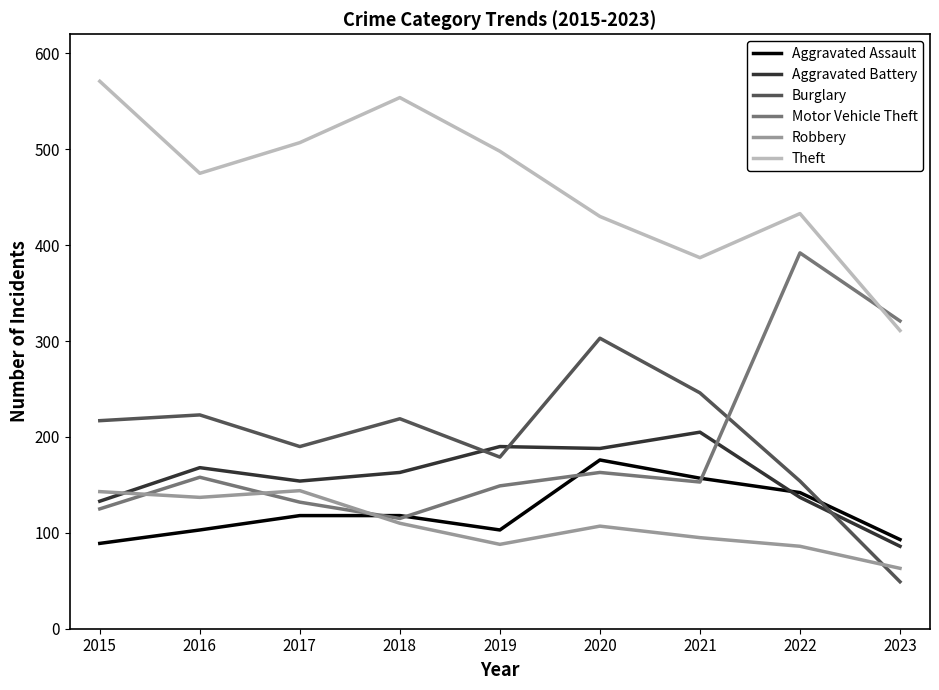

True or false: Theft has a value of 498 at 2019.

True